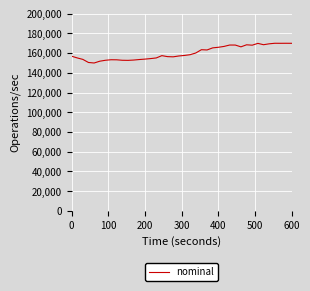

What is the greatest value displayed?

170000.0